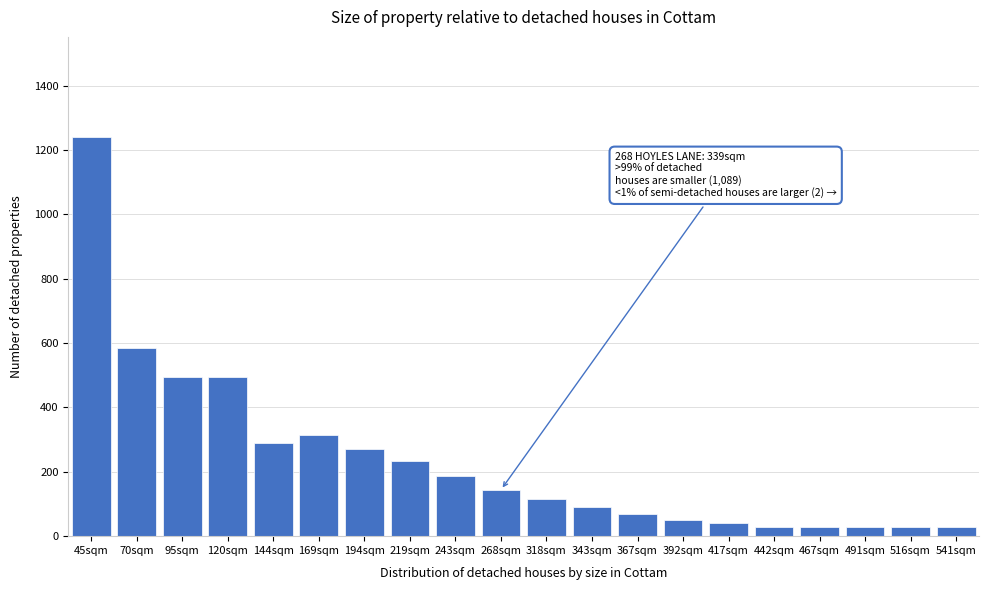

What is the change in value from 120sqm to 169sqm?

-182